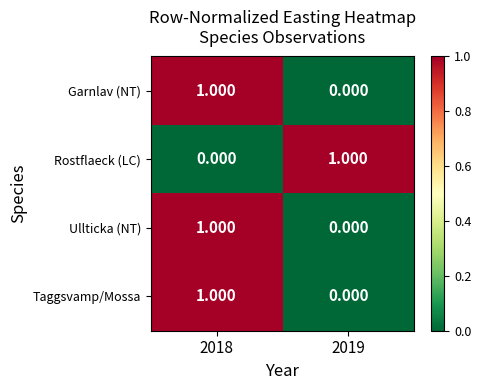

Is the value of Rostflaeck (LC) at 2018 greater than the value of Garnlav (NT) at 2018?

No